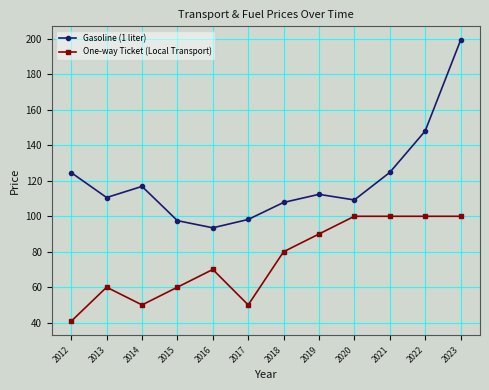

List the series in order of their overall mean, highest first.

Gasoline (1 liter), One-way Ticket (Local Transport)